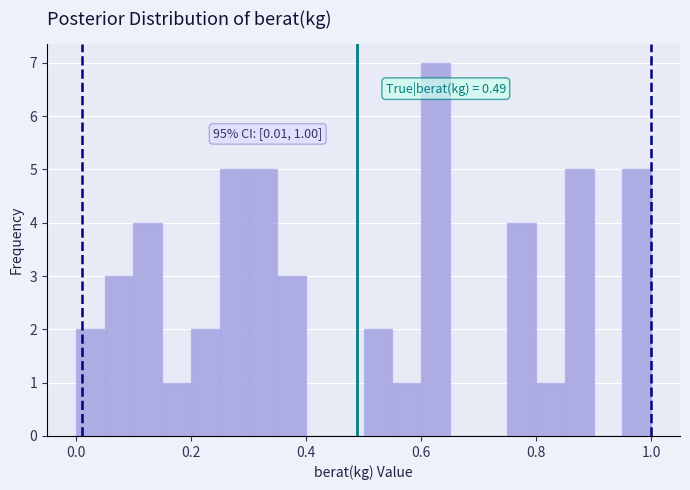

Around what value on the x-axis is the tallest bar? Give the approximate position of its centre, as read against the axis.

0.62